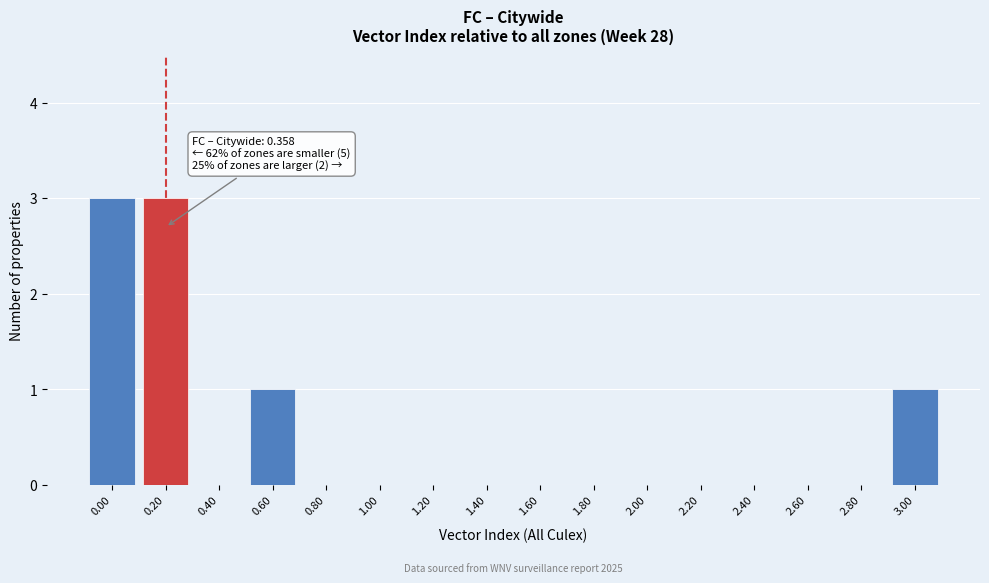

Reading right to left, transcribe all the data shown in this chart.

3.00=1	2.80=0	2.60=0	2.40=0	2.20=0	2.00=0	1.80=0	1.60=0	1.40=0	1.20=0	1.00=0	0.80=0	0.60=1	0.40=0	0.20=3	0.00=3